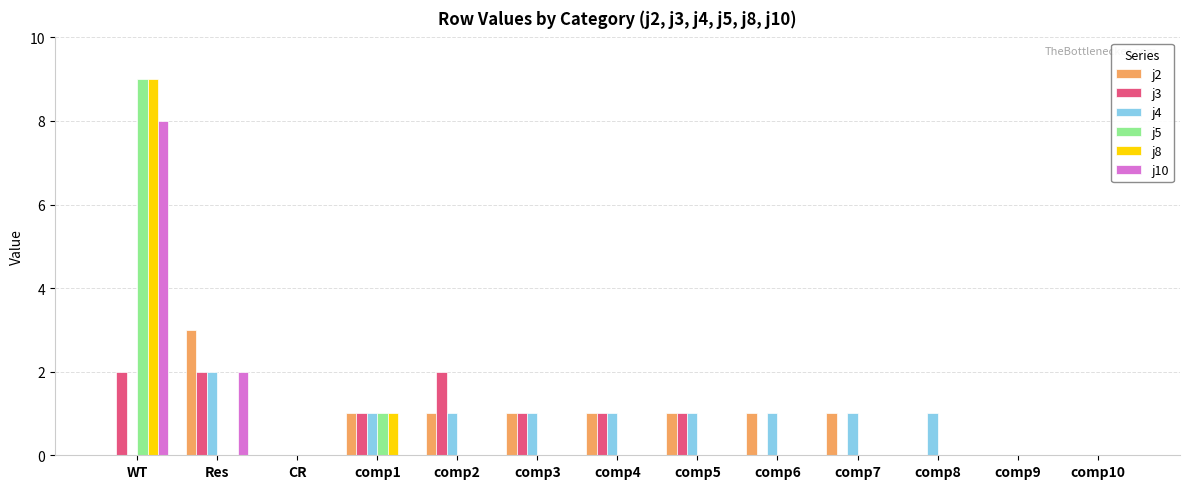

What is the sum of all j8 values?

10